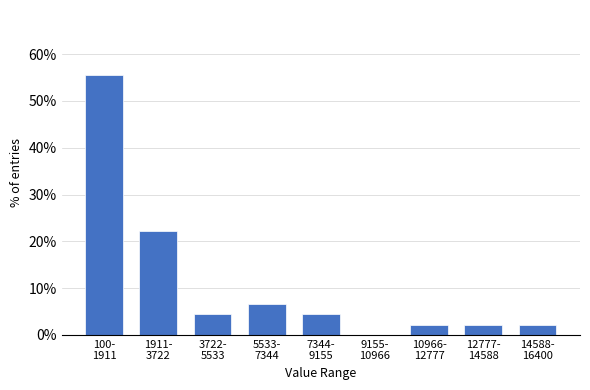

What is the greatest value displayed?

55.6